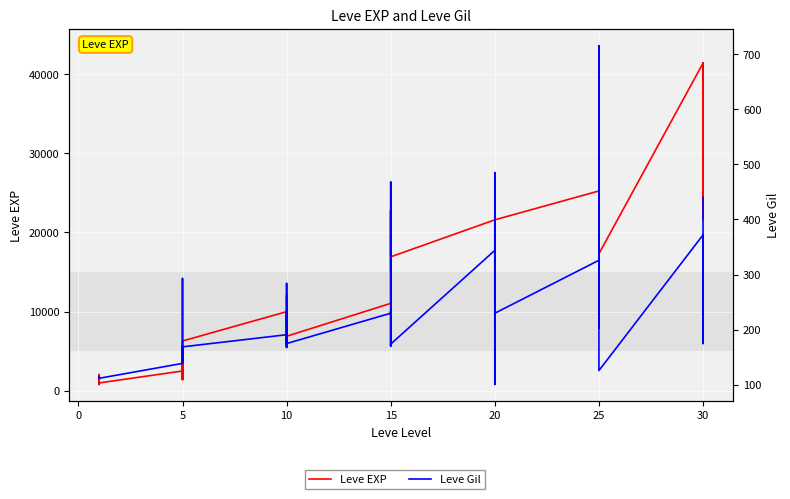

Between 10 and 30, which is larger?

30